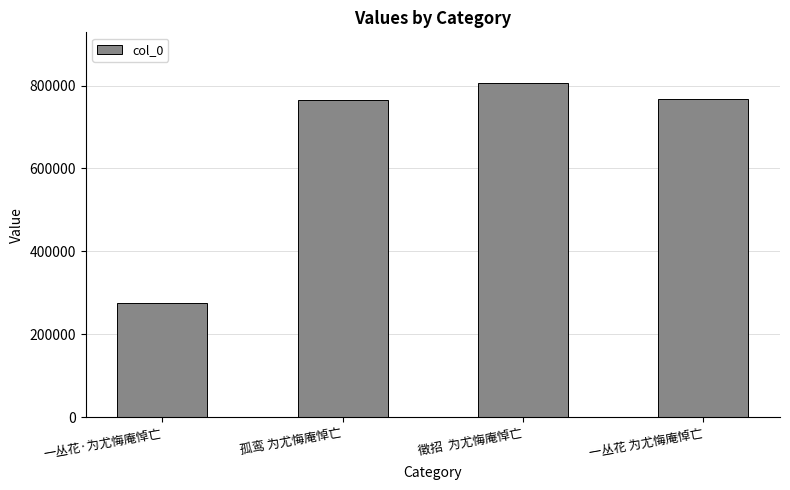

How many categories are shown in the chart?

4